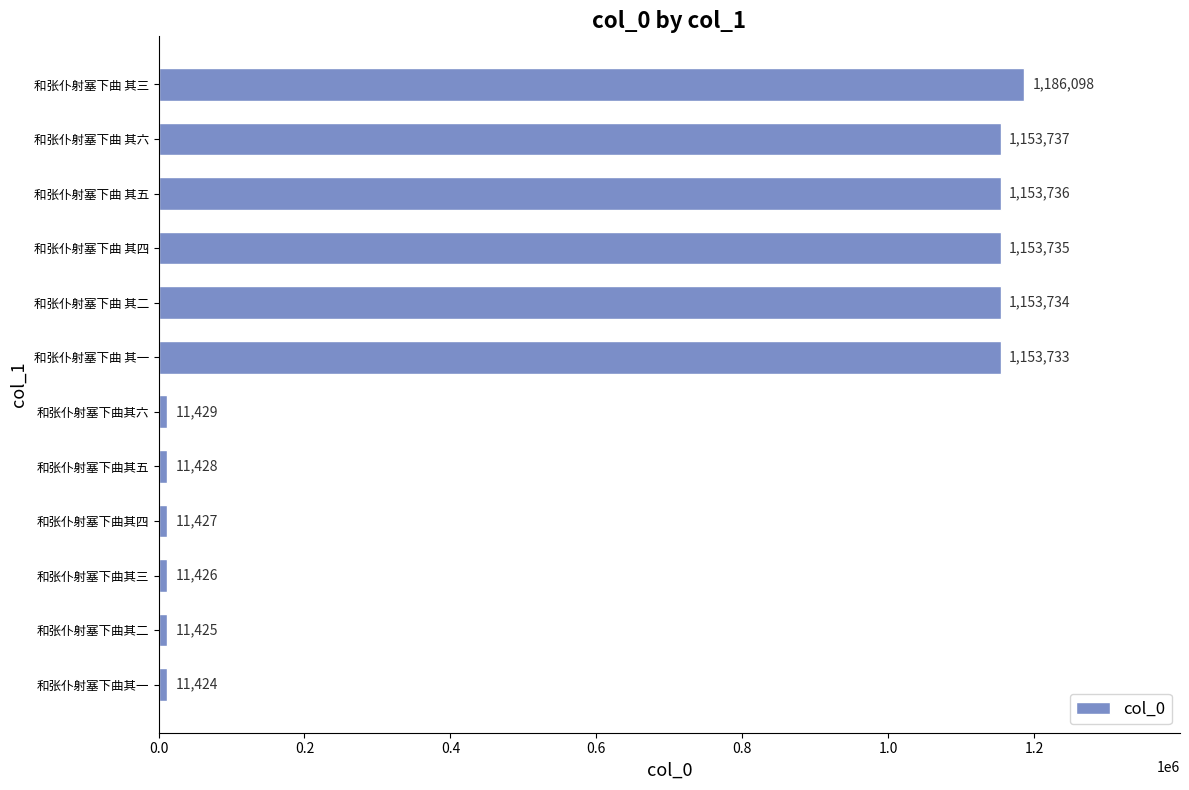

Rank the categories by value from highest to lowest.

和张仆射塞下曲 其三, 和张仆射塞下曲 其六, 和张仆射塞下曲 其五, 和张仆射塞下曲 其四, 和张仆射塞下曲 其二, 和张仆射塞下曲 其一, 和张仆射塞下曲其六, 和张仆射塞下曲其五, 和张仆射塞下曲其四, 和张仆射塞下曲其三, 和张仆射塞下曲其二, 和张仆射塞下曲其一